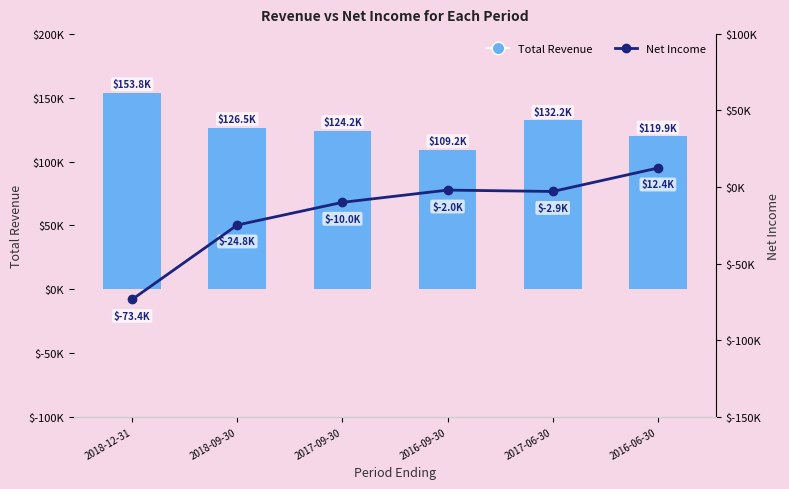

How many groups of bars are there?

6